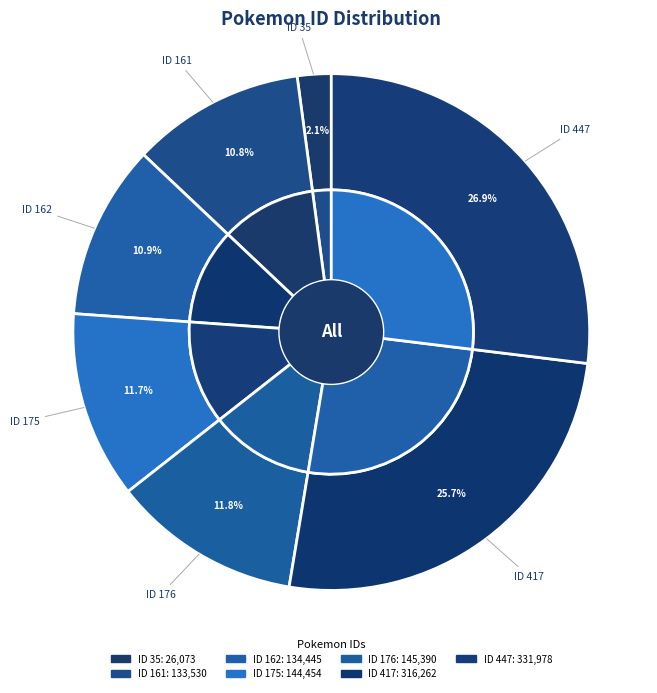

To the nearest percent, what is the combined percentage of 417 and 162?

37%